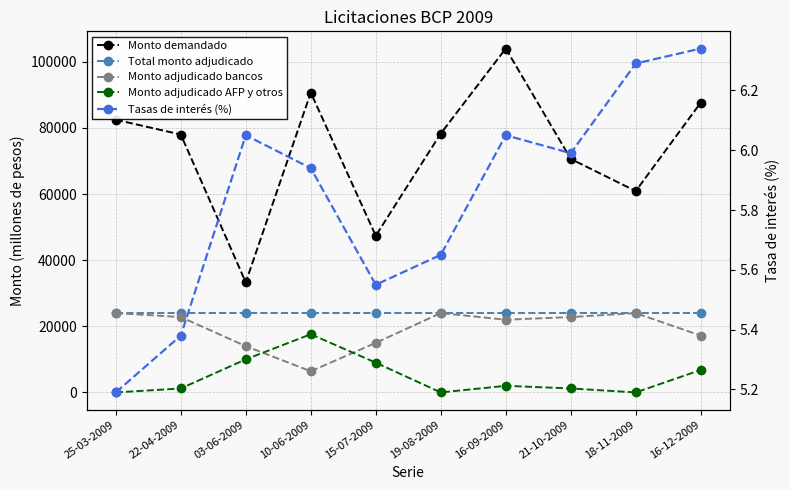

True or false: Monto adjudicado AFP y otros and Monto demandado cross at least once.

False